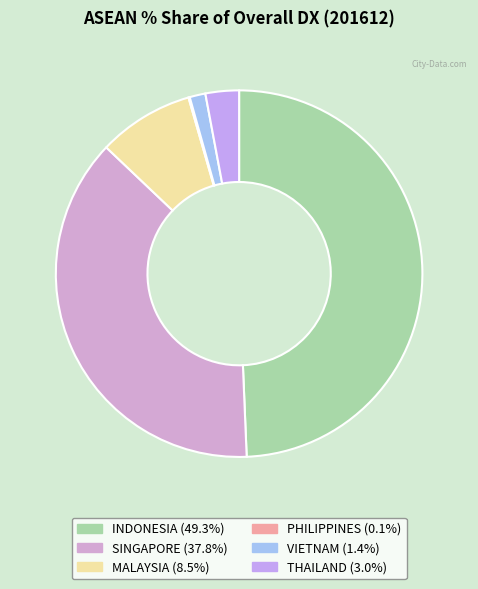

To the nearest percent, what is the difference between the SINGAPORE and THAILAND slice percentages?

35%